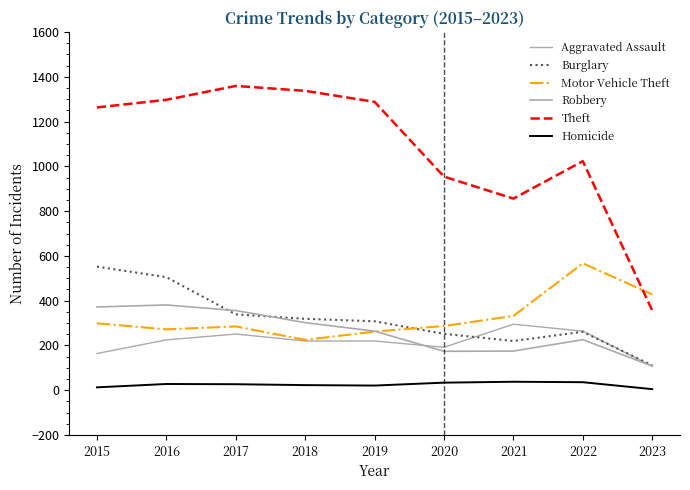

How many lines are shown in the chart?

6